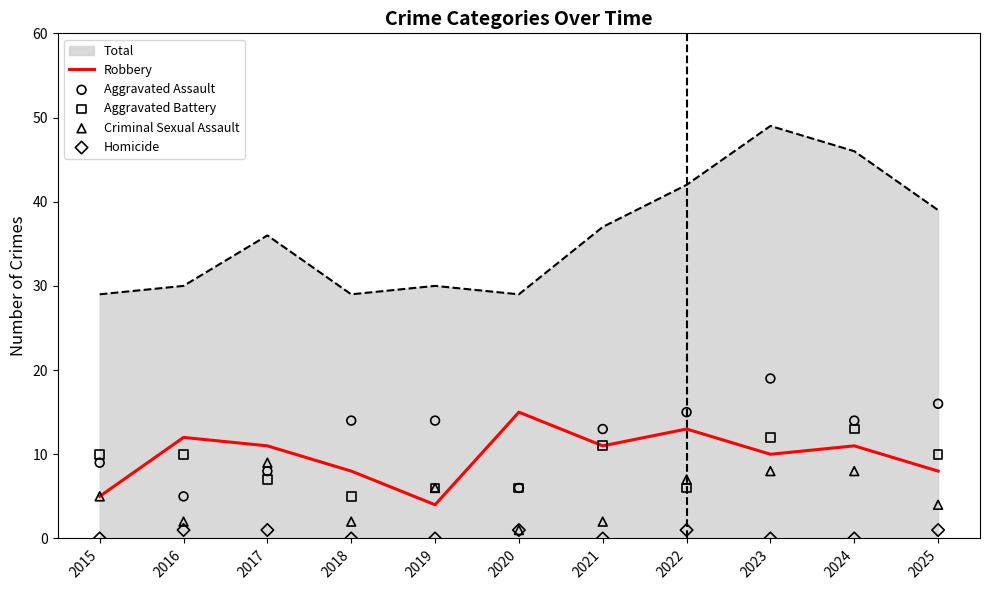

What is the minimum value for Total?

29